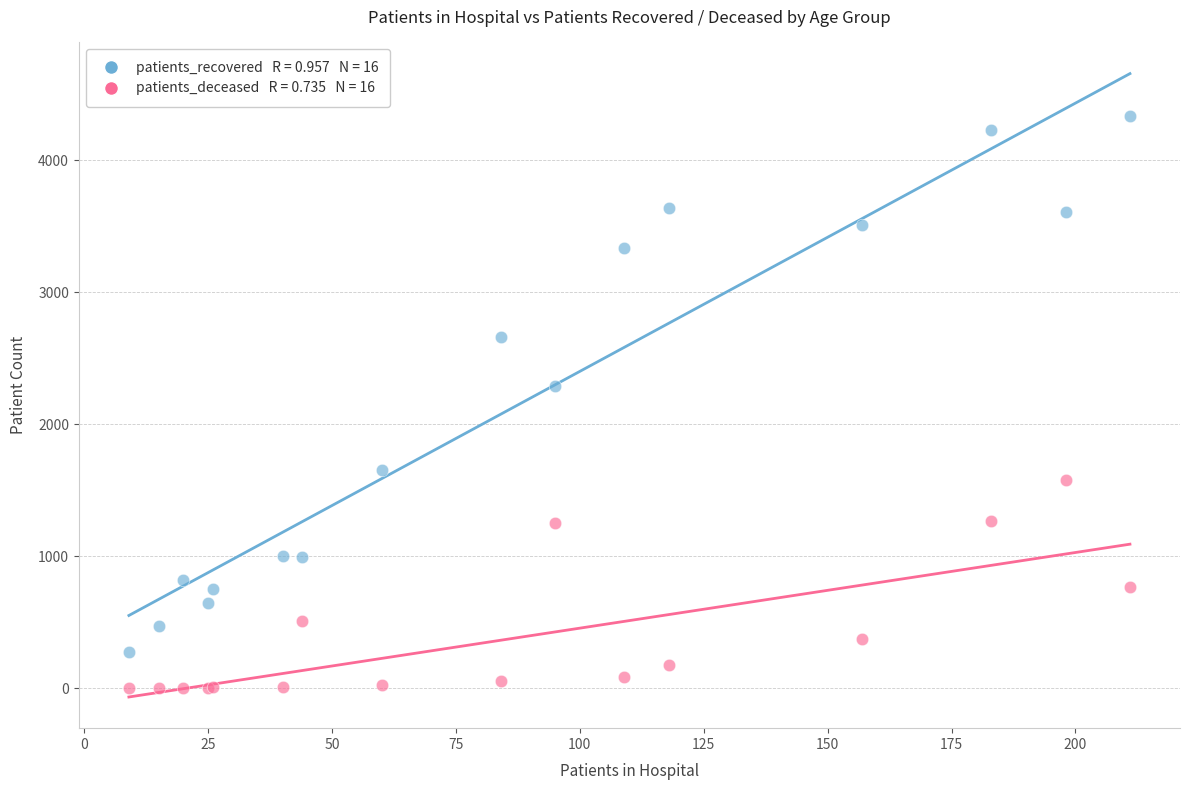

Across all series, what Y value is closest to 2169?

2290